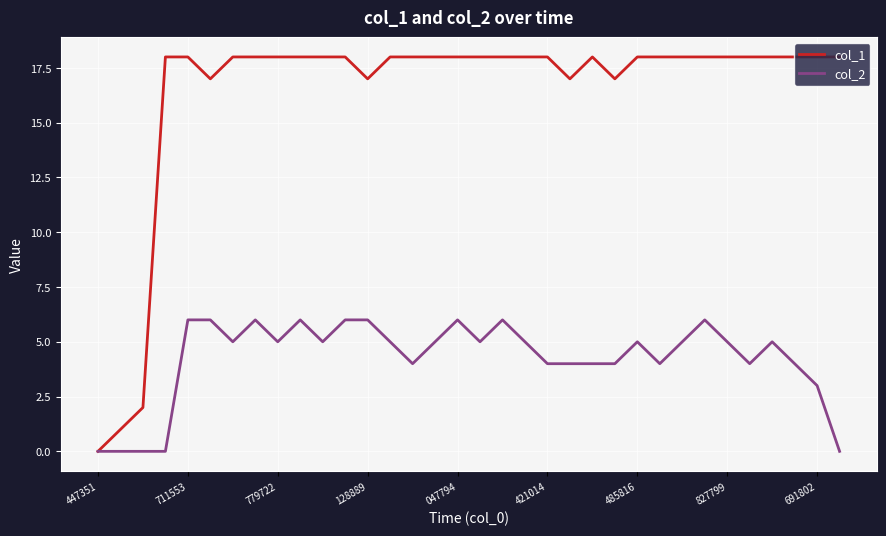

Which series has the widest spread of values?

col_1